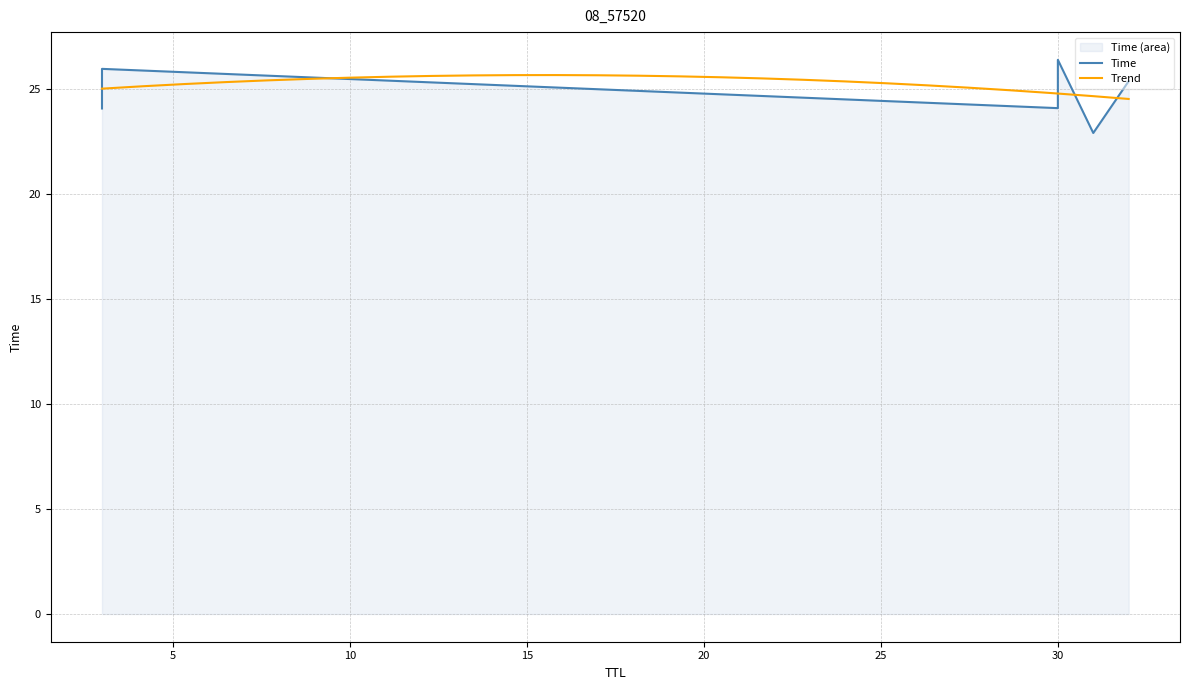

How many data points does each series have?

6